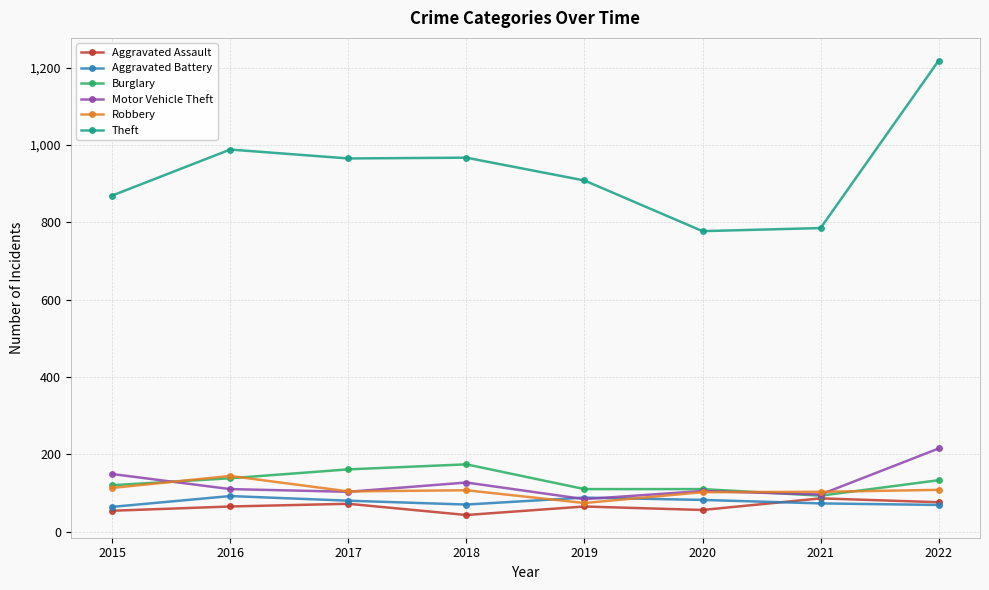

Is this an area chart (filled region under the line)?

No